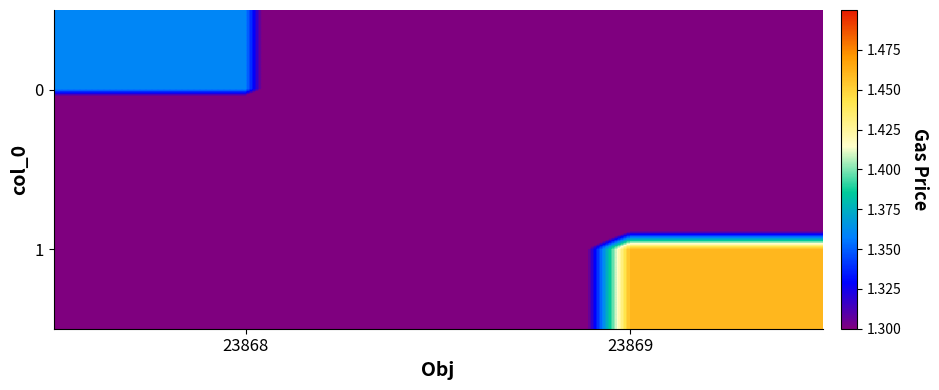

Reading right to left, what are all the values shown in this chart?

0: 23869=0.0	23868=1.4
1: 23869=1.5	23868=0.0